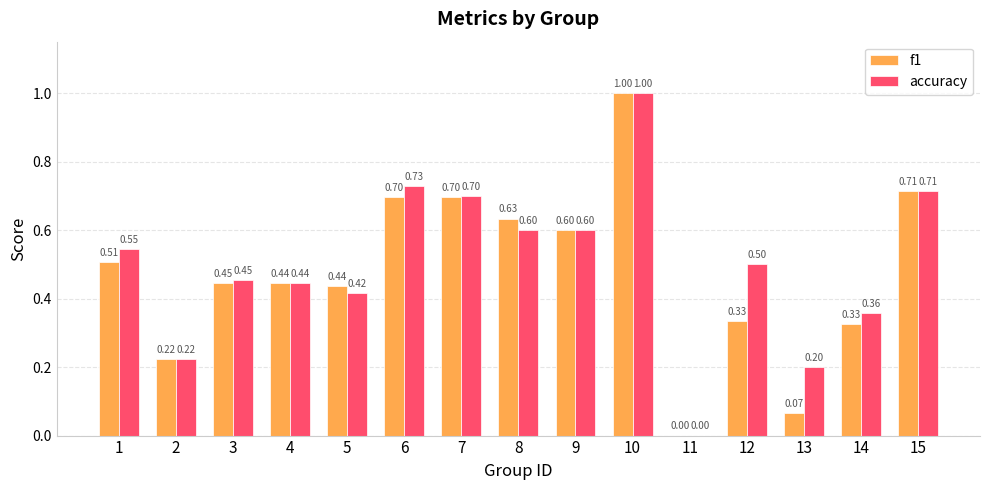

Is it true that accuracy equals -0.4 at 11?

False